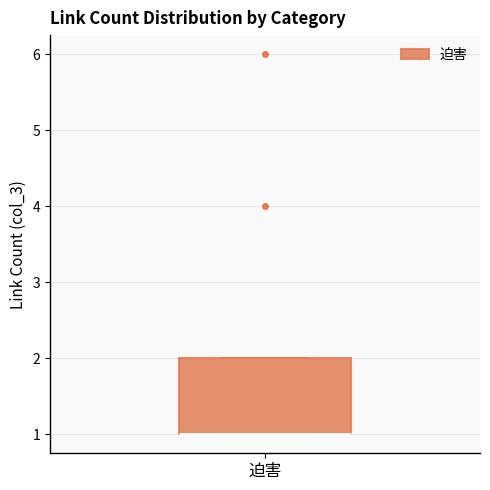

Transcribe this box plot: give where the median line is, the range the box spans, and where the two whiskers end, as read against the y-axis. The values are not printed on the chart, so give them approximately, as read against the axis.

median 1 (drawn on the box's lower edge), box 1 to 2, whiskers 1 to 2